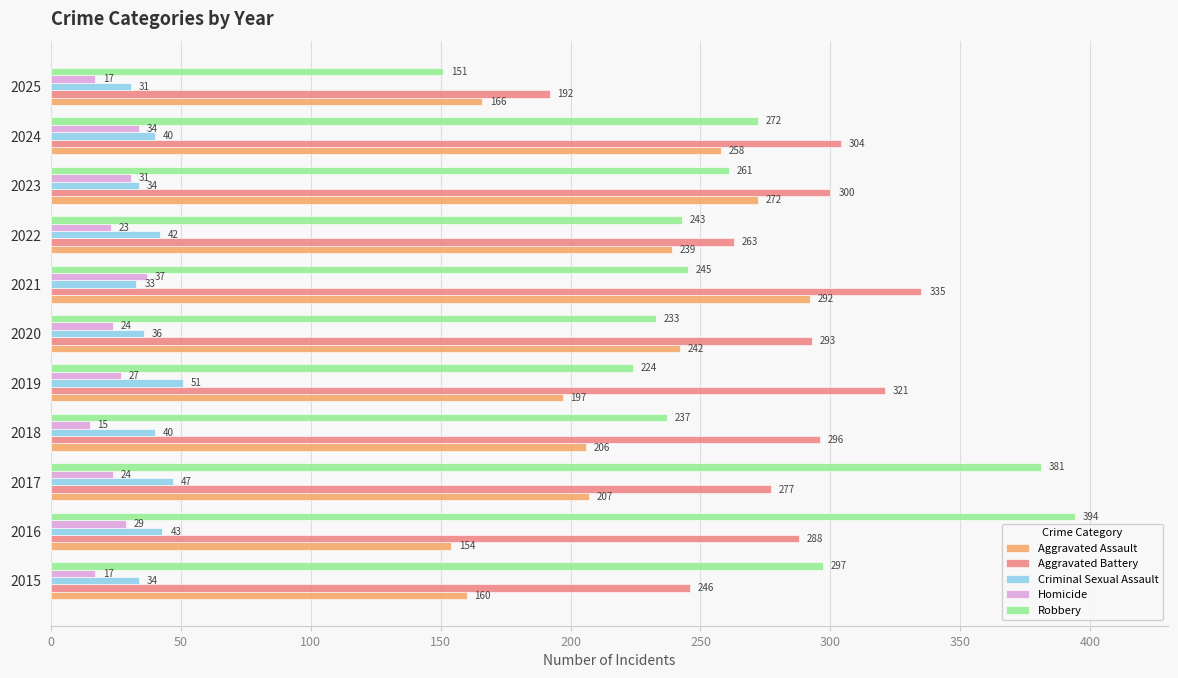

Which series has the largest range (max minus min)?

Robbery